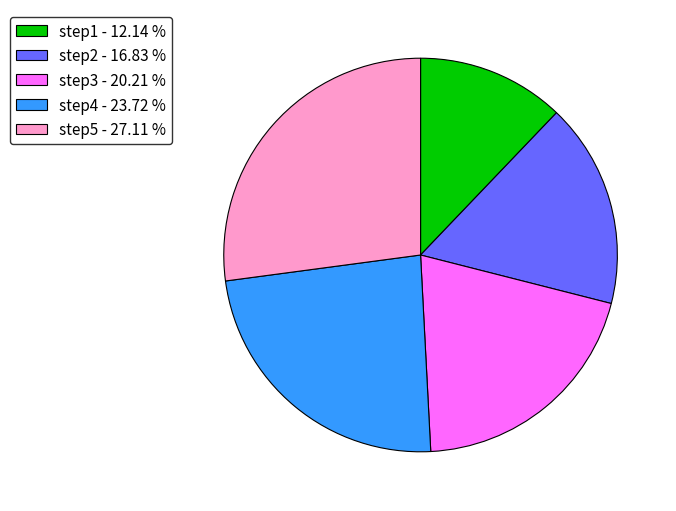

Do step3 - 20.21 % and step1 - 12.14 % together represent more than half of the pie?

No